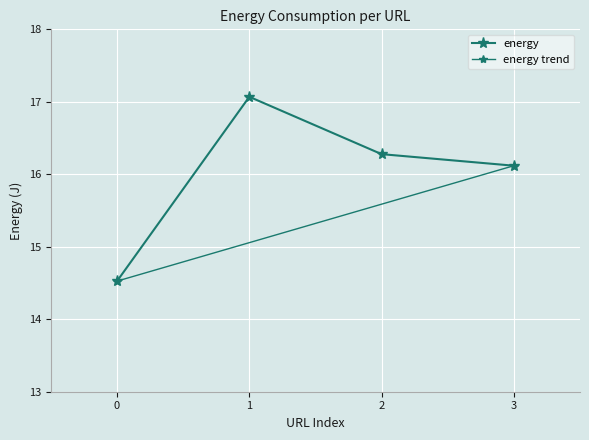

What is the greatest value displayed?

17.1